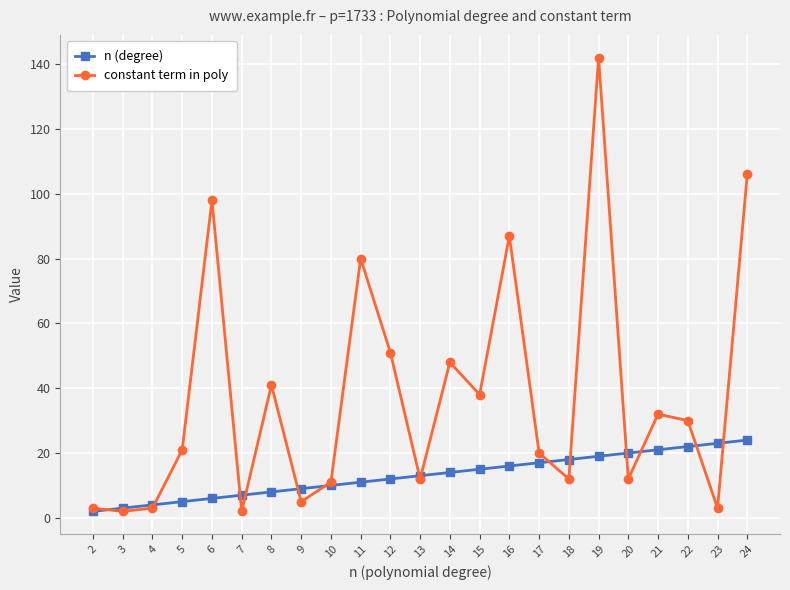

What is the greatest value displayed?

142